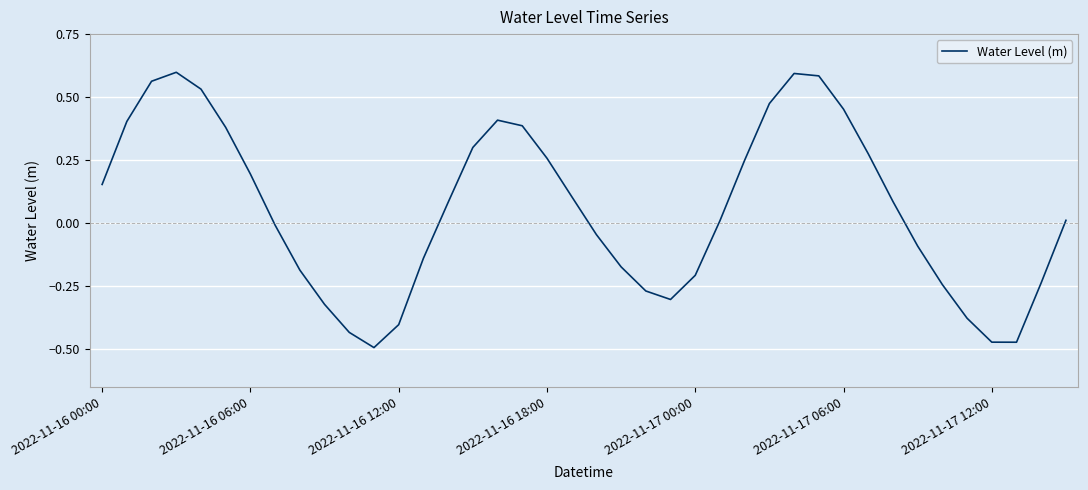

At which label does the data first exceed 0?

2022-11-16 00:00